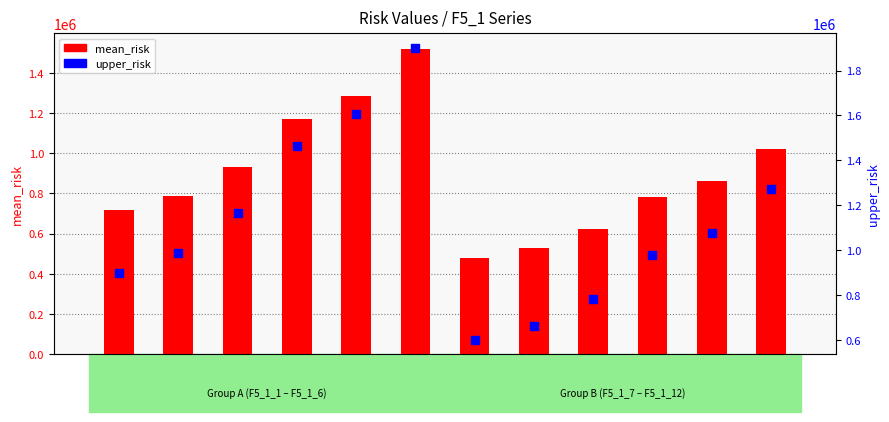

What is the total value across all series at F5_1_7?

1081843.1